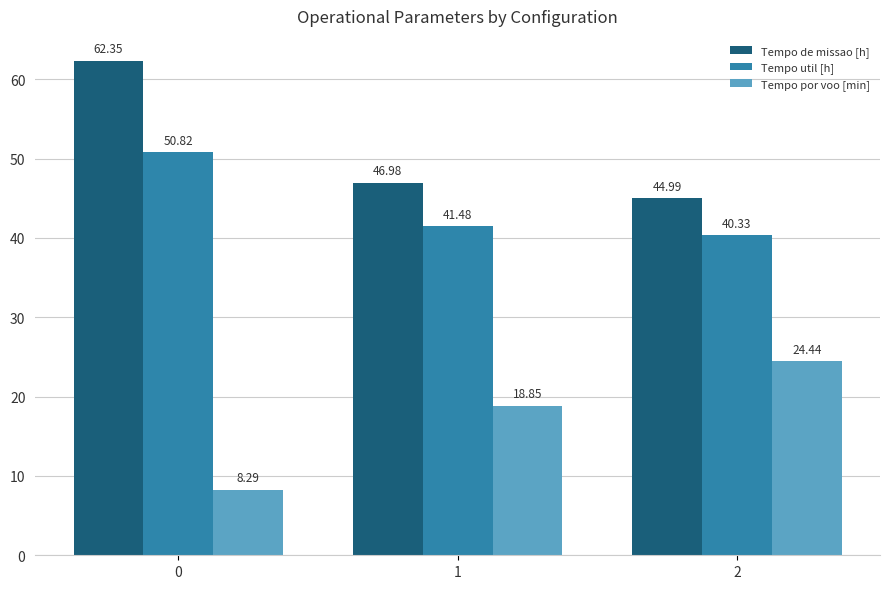

Reading left to right, what are all the values shown in this chart?

Tempo de missao [h]: 0=62.4	1=47.0	2=45.0
Tempo util [h]: 0=50.8	1=41.5	2=40.3
Tempo por voo [min]: 0=8.3	1=18.9	2=24.4